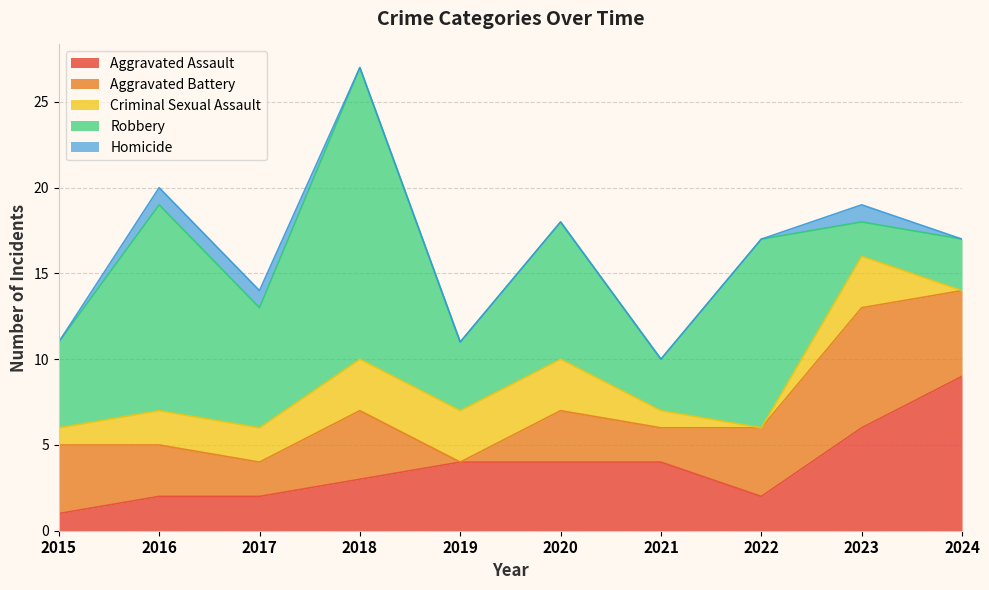

What is the total value across all series at 2015?

11